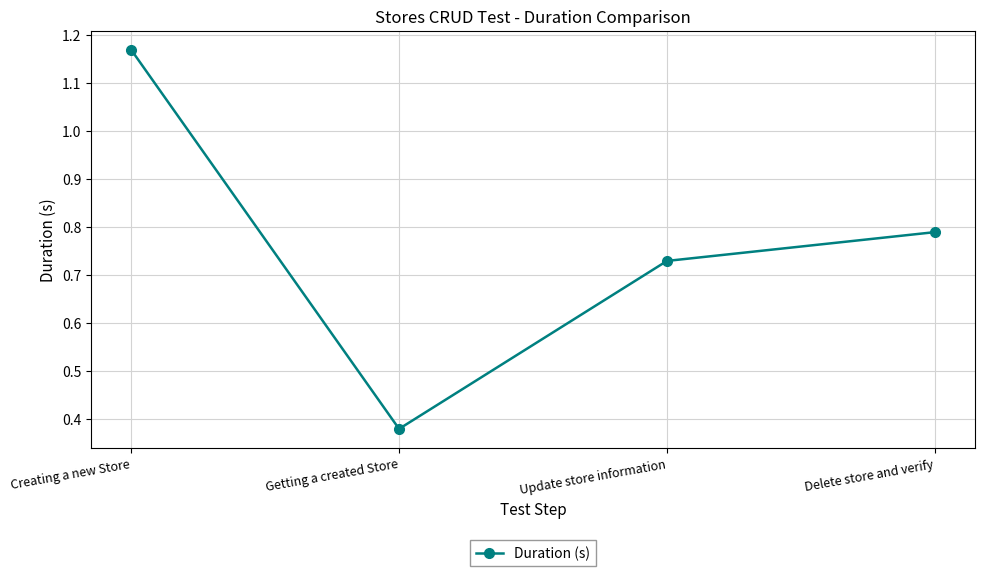

What is the difference between the second highest and second lowest values?

0.1